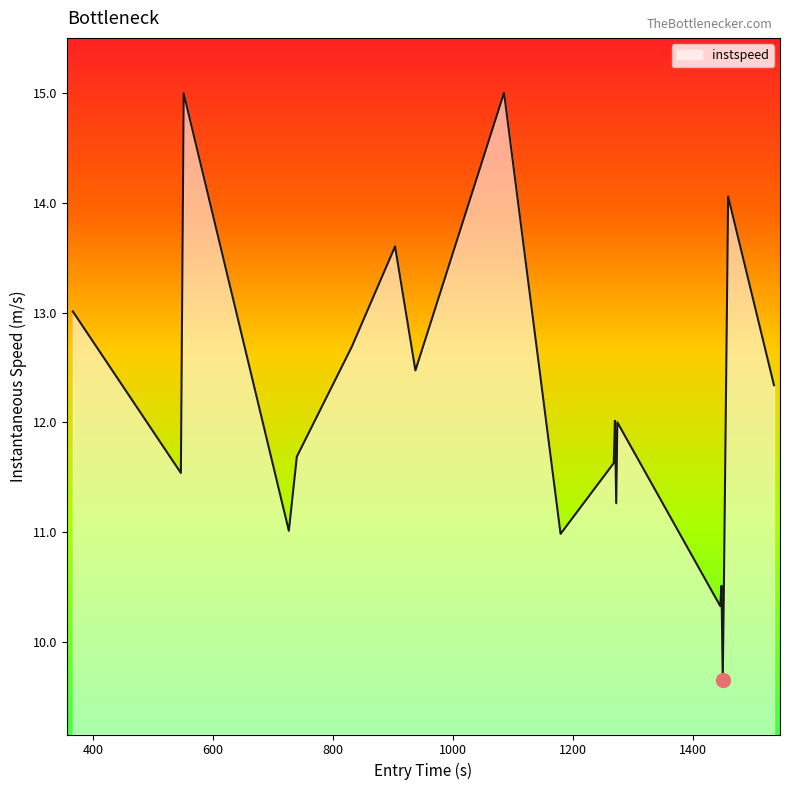

What is the difference between the maximum and second lowest values?

4.7